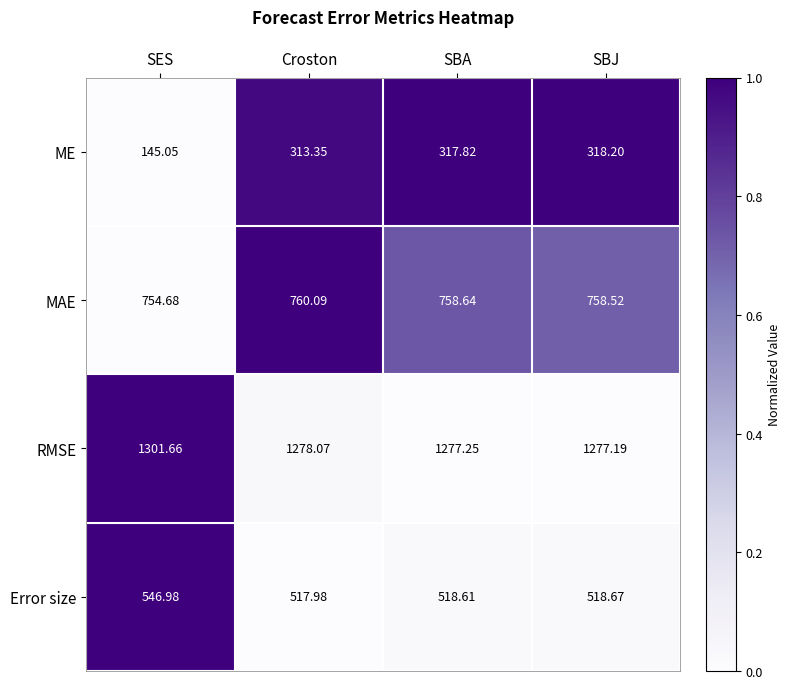

Which series has the widest spread of values?

ME